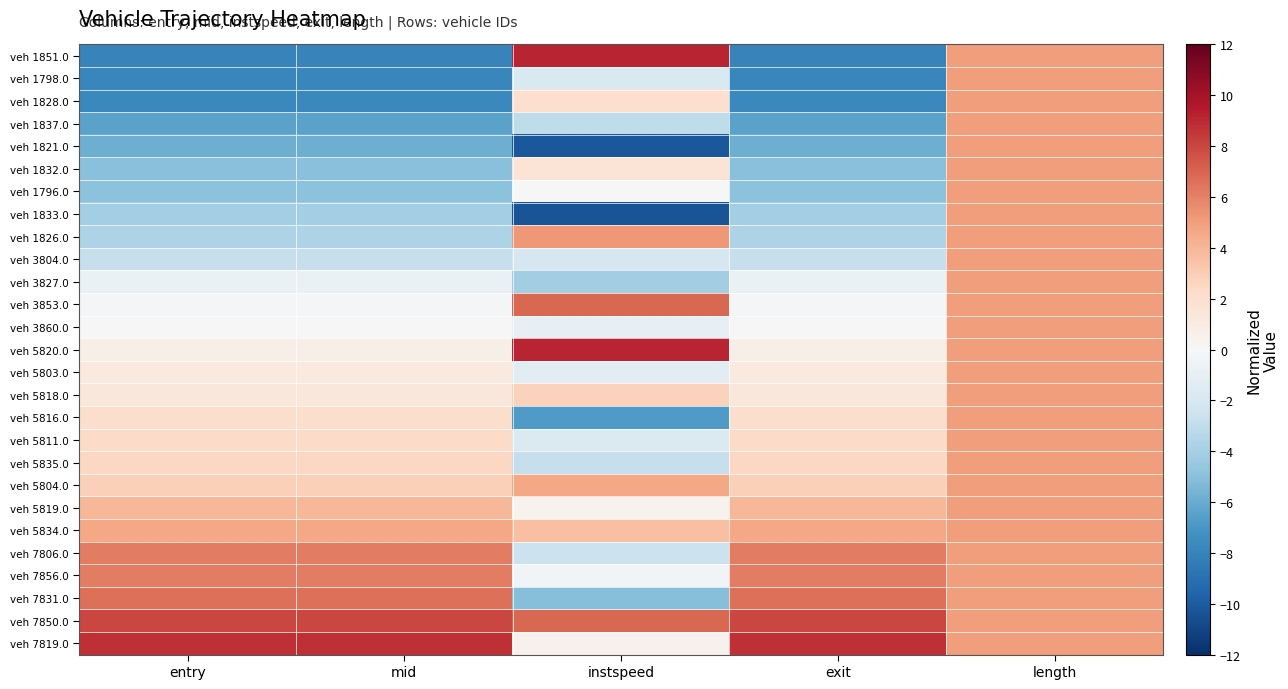

List the series in order of their peak value, highest first.

veh 5820.0, veh 1851.0, veh 7819.0, veh 7850.0, veh 3853.0, veh 7831.0, veh 7856.0, veh 7806.0, veh 1826.0, veh 1798.0, veh 1828.0, veh 1837.0, veh 1821.0, veh 1832.0, veh 1796.0, veh 1833.0, veh 3804.0, veh 3827.0, veh 3860.0, veh 5803.0, veh 5818.0, veh 5816.0, veh 5811.0, veh 5835.0, veh 5804.0, veh 5819.0, veh 5834.0